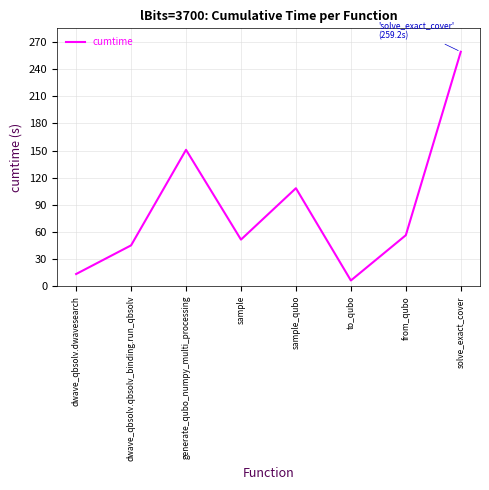

What is the change in value from generate_qubo_numpy_multi_processing to solve_exact_cover?

+108.4